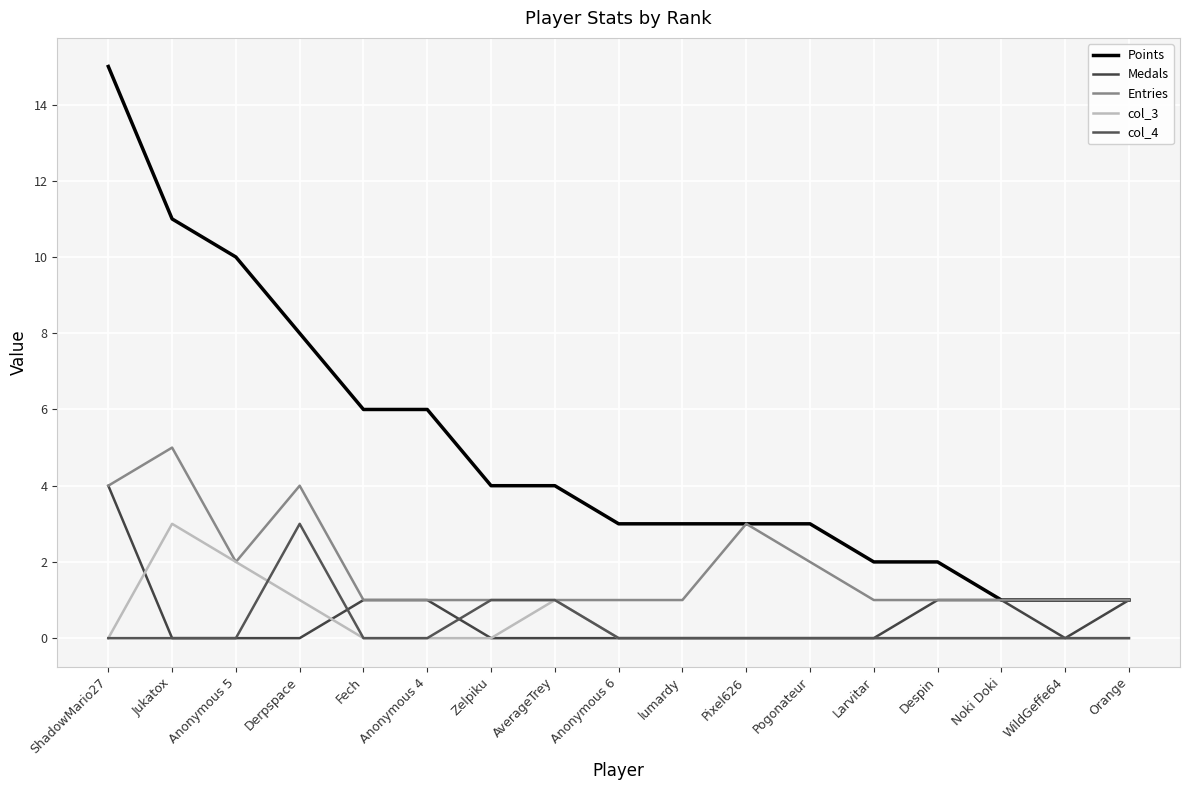

True or false: Medals and Entries intersect in this chart.

False